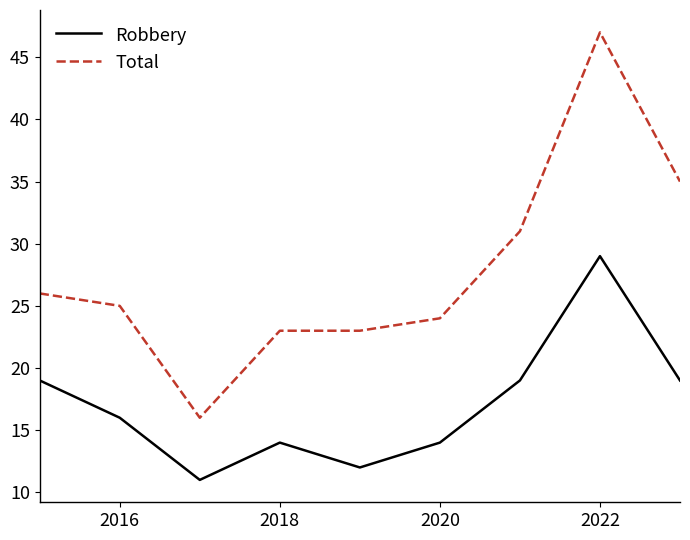

What is the greatest value displayed?

47